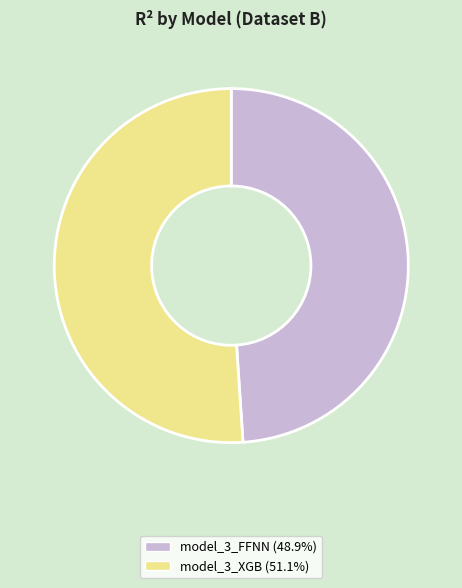

Combined, do model_3_FFNN and model_3_XGB account for over 50%?

Yes